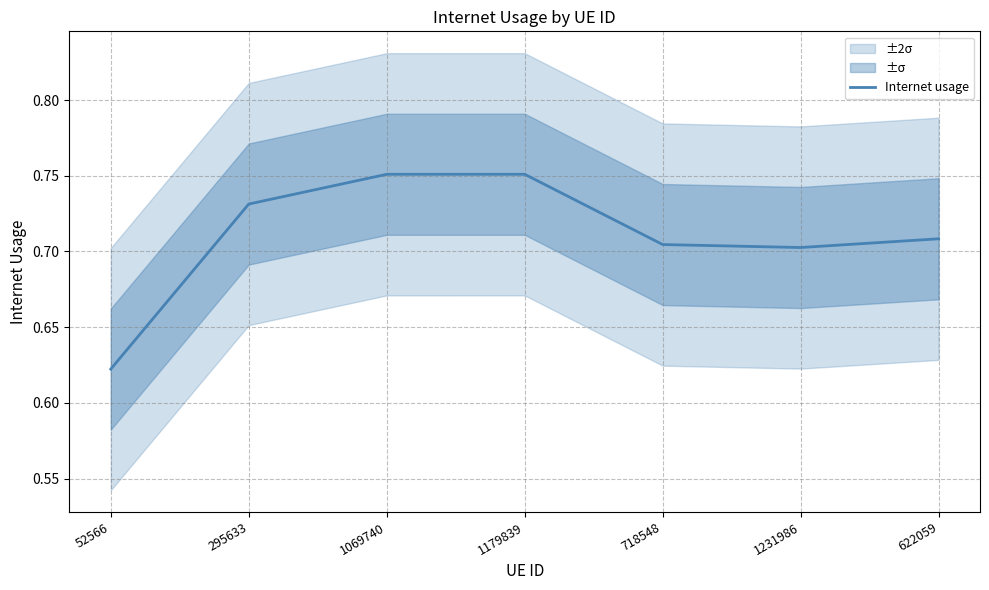

What value does the data have at 1179839?

0.8